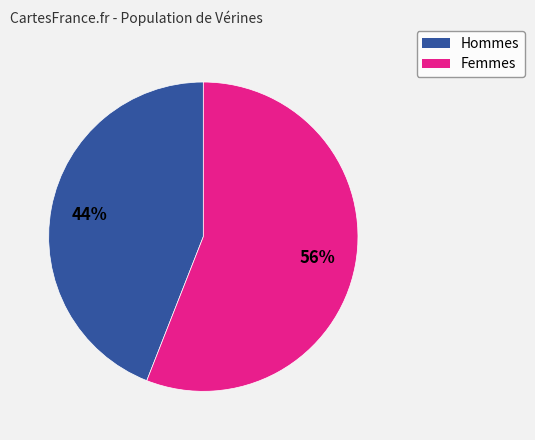

To the nearest percent, what is the average slice percentage?

50%